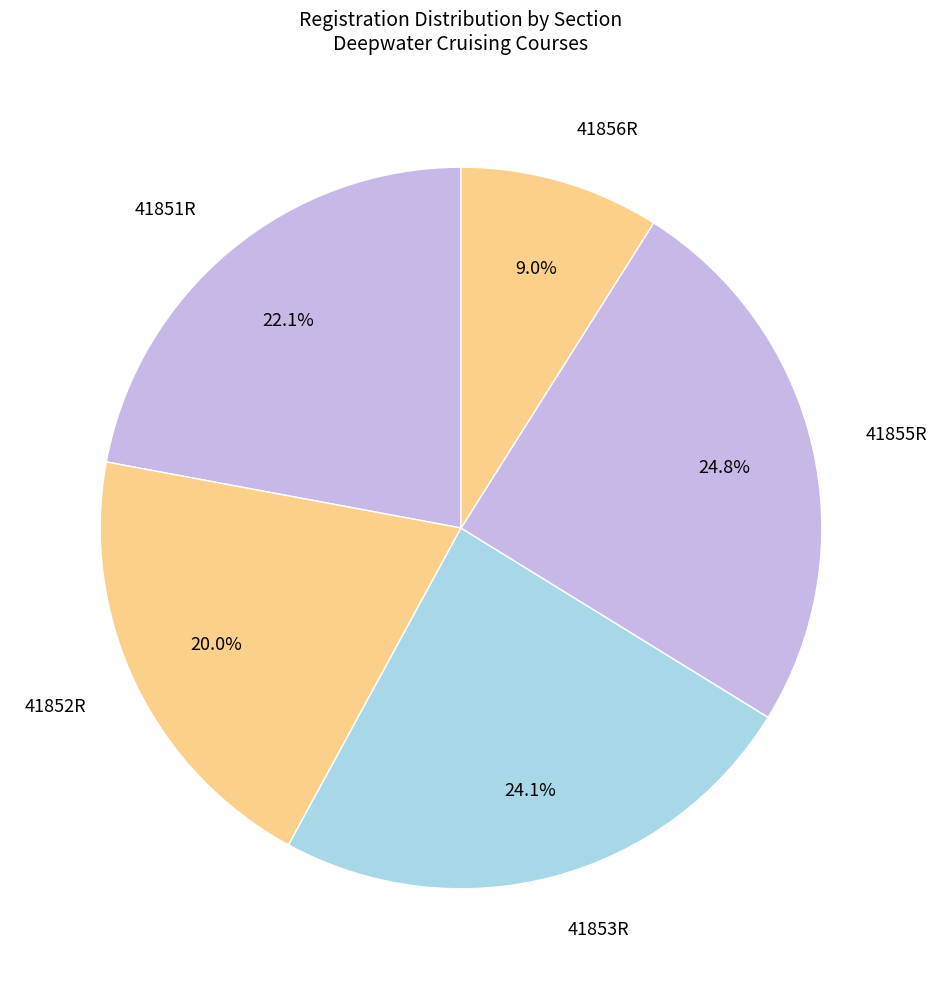

How many slices are in this pie chart?

5